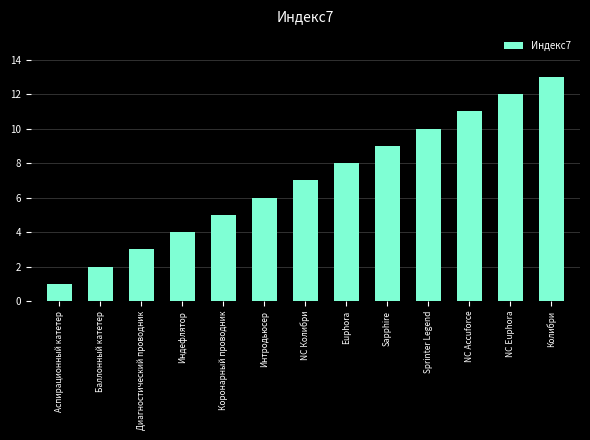

True or false: the data shows 8 at Коронарный проводник.

False